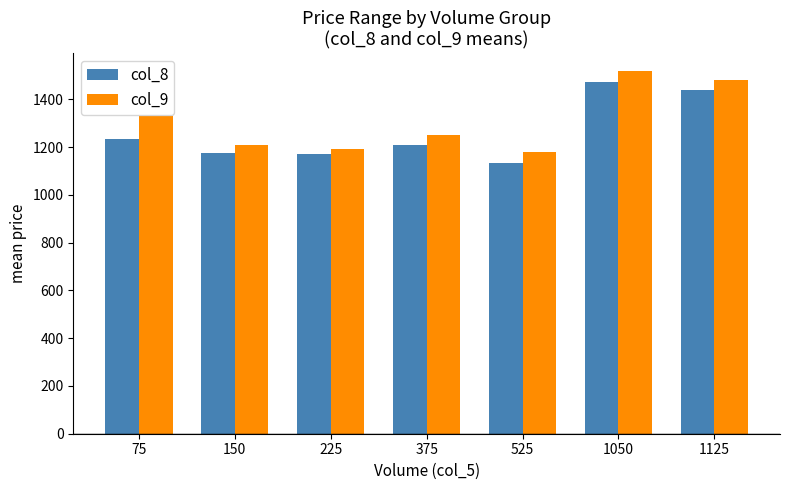

At which label does col_9 reach its minimum?

525